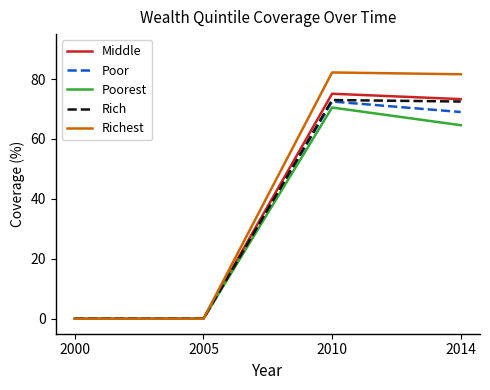

Reading left to right, what are all the values shown in this chart?

Middle: 0.0	0.0	75.1	73.3
Poor: 0.0	0.0	72.5	69.0
Poorest: 0.0	0.0	70.5	64.6
Rich: 0.0	0.0	73.0	72.5
Richest: 0.0	0.0	82.2	81.6